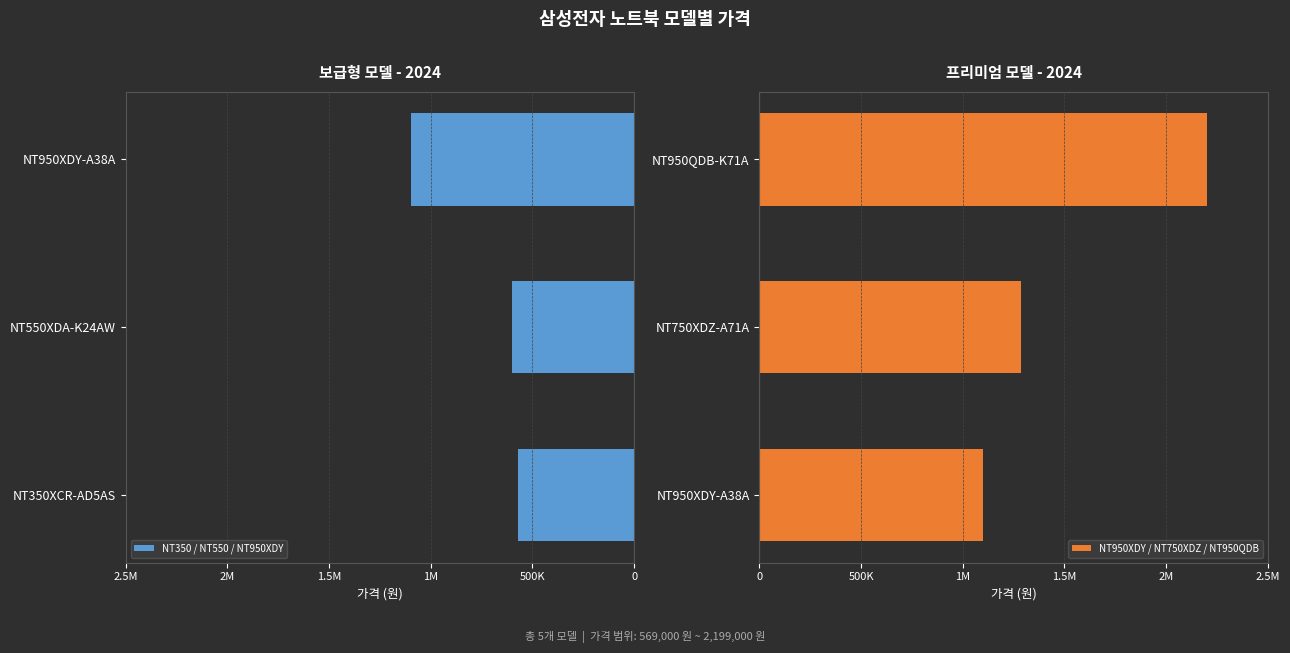

Count the NT950XDY / NT750XDZ / NT950QDB values in the range 1098000 to 2199000.

3